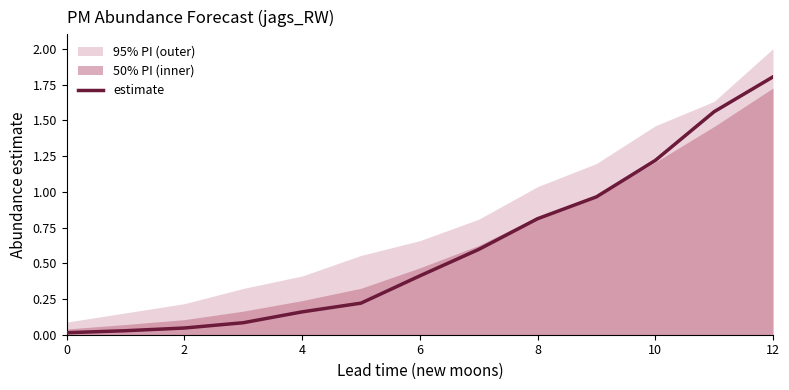

True or false: there are more than 1 points higher than both neighbors.

False